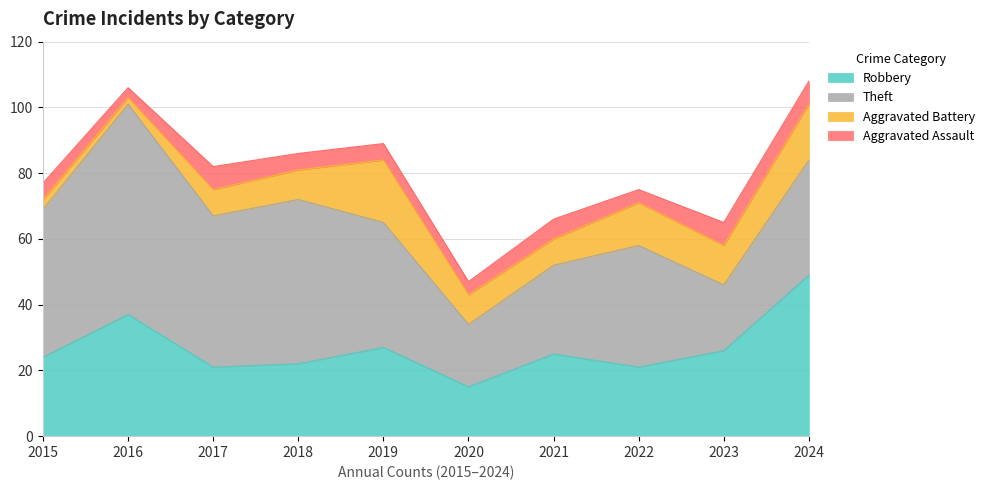

At 2017, list the series in order from largest to smallest.

Theft, Robbery, Aggravated Battery, Aggravated Assault